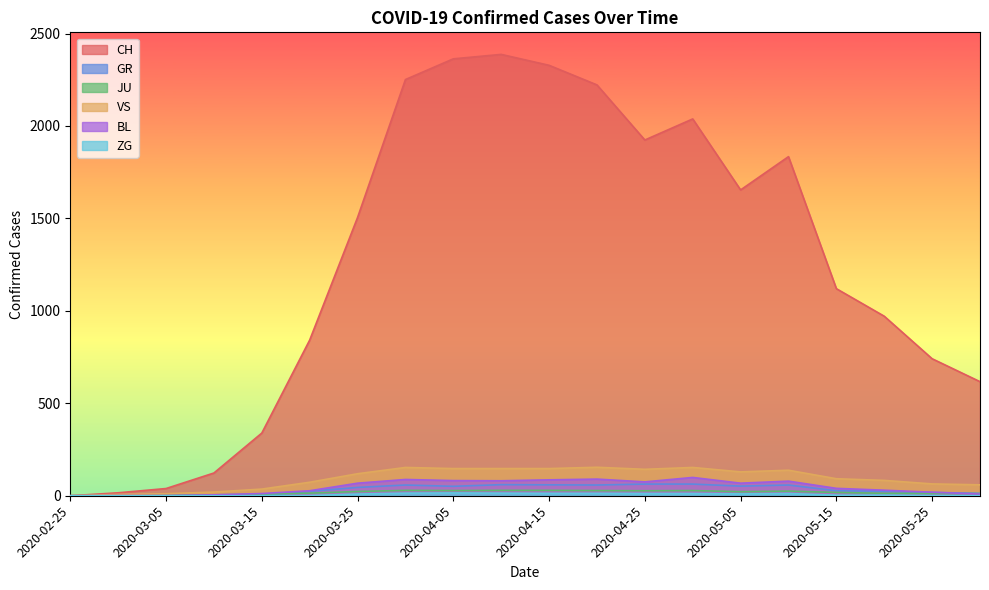

True or false: GR has a value of 52 at 2020-05-05.

True